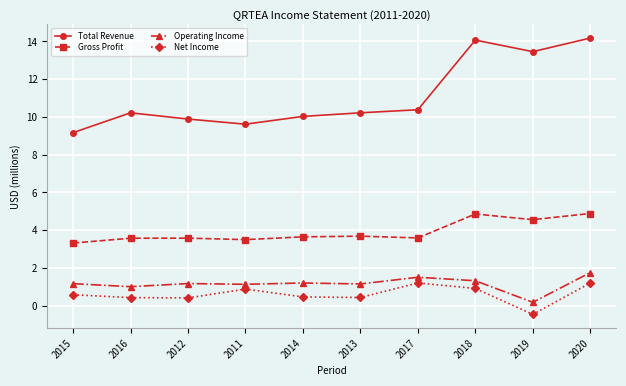

True or false: Total Revenue has a value of 13.5 at 2019.

True